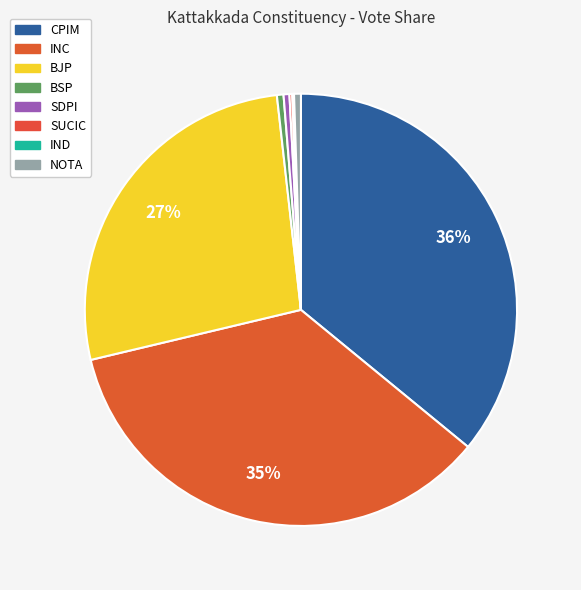

To the nearest percent, what is the difference between the CPIM and BSP slice percentages?

35%